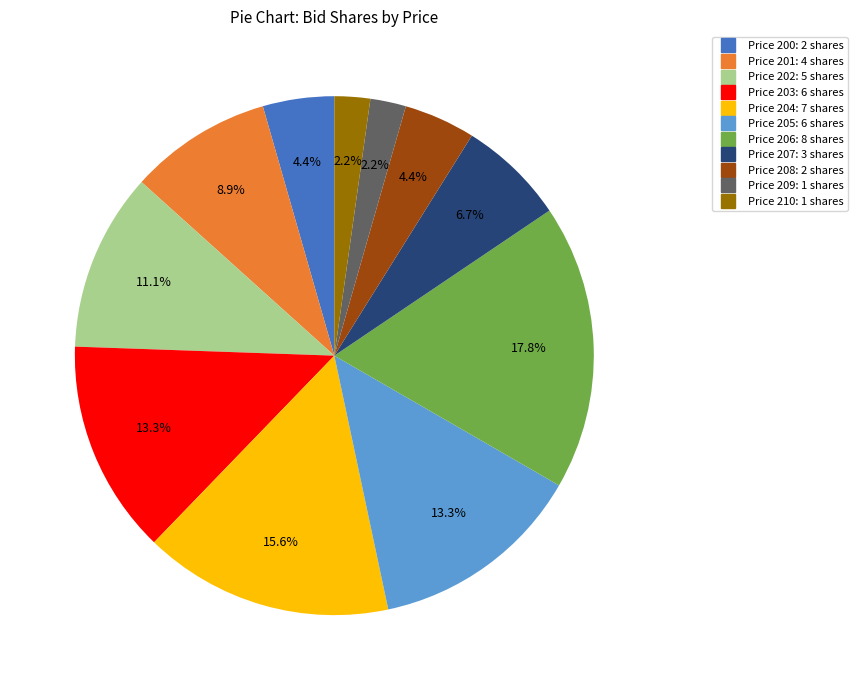

Is there any slice that represents more than half of the pie?

No